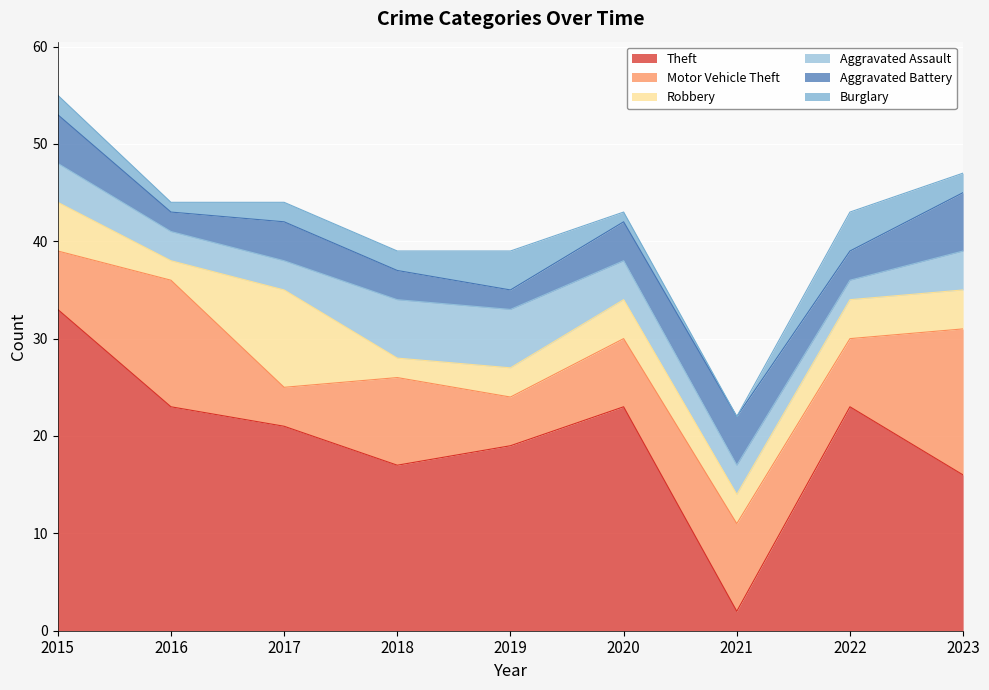

How many categories are shown in the chart?

9